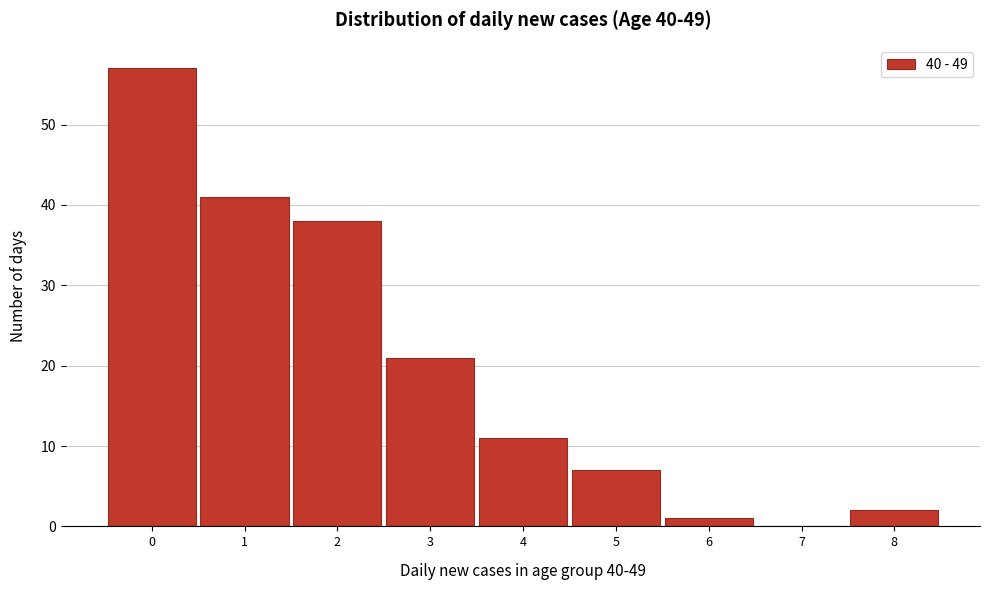

Reading left to right, transcribe this chart: for each bar, give the range it covers on the x-axis and its height. The values are not printed on the chart, so give them approximately, as read against the axis.

-0.5 to 0.5: 57
0.5 to 1.5: 41
1.5 to 2.5: 38
2.5 to 3.5: 21
3.5 to 4.5: 11
4.5 to 5.5: 7
5.5 to 6.5: 1
6.5 to 7.5: 0
7.5 to 8.5: 2